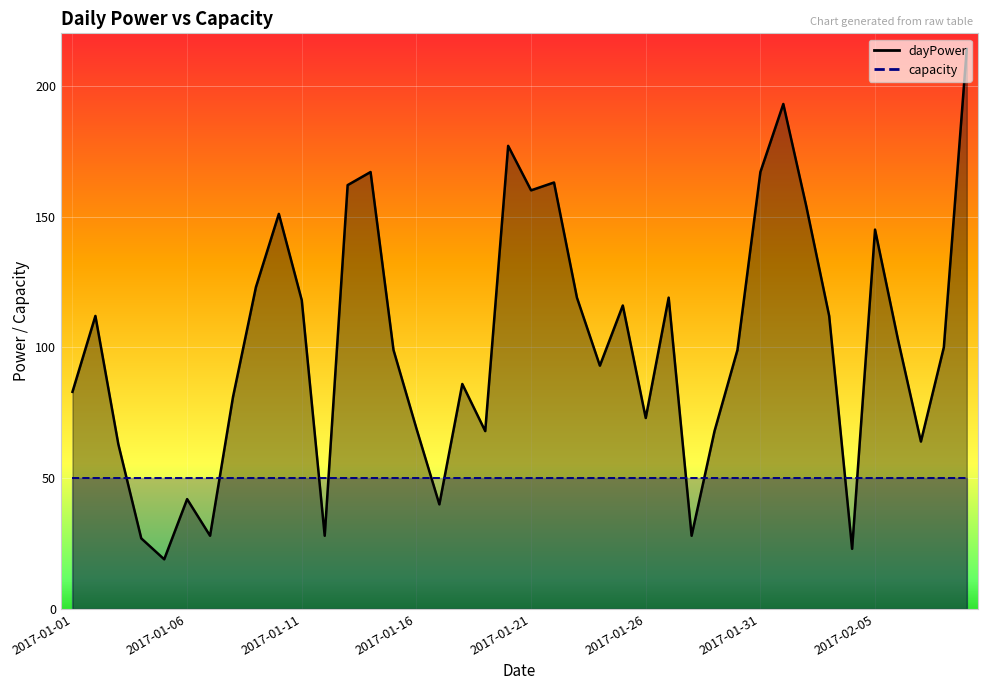

What is the maximum value shown in the chart?

214